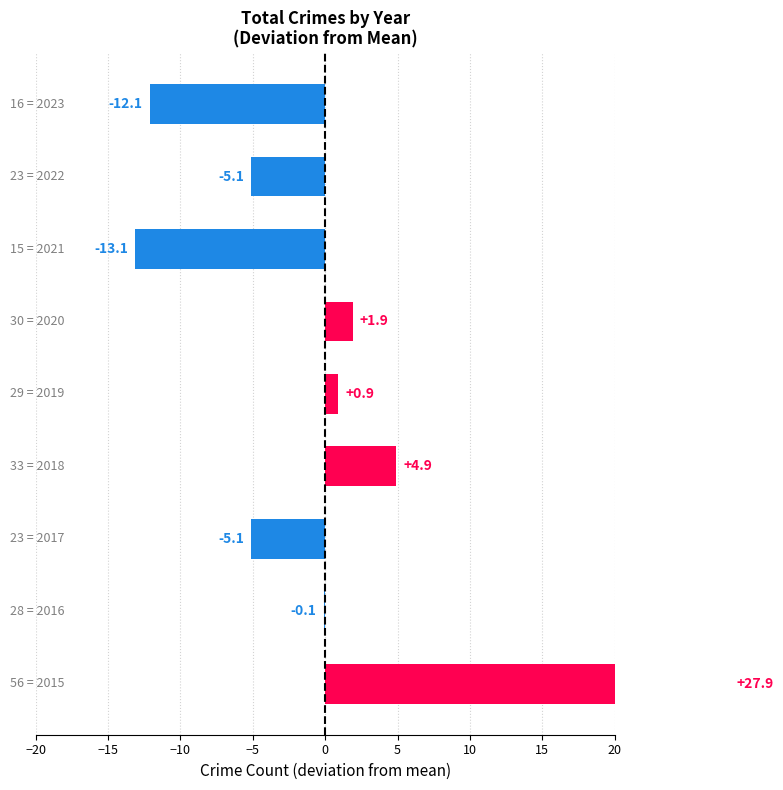

What is the maximum value shown in the chart?

27.9